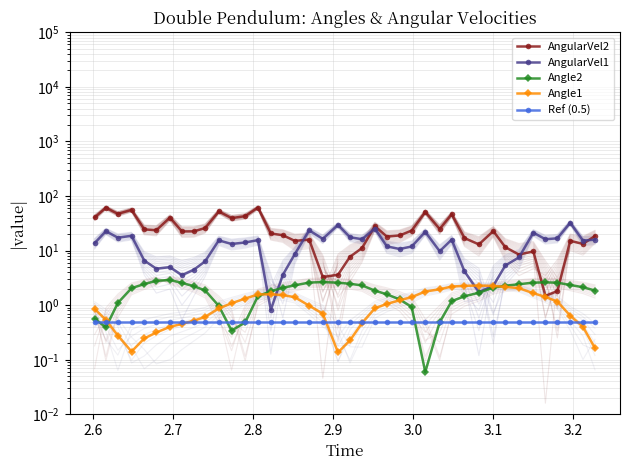

What is the sum of all Angle2 values?

72.4